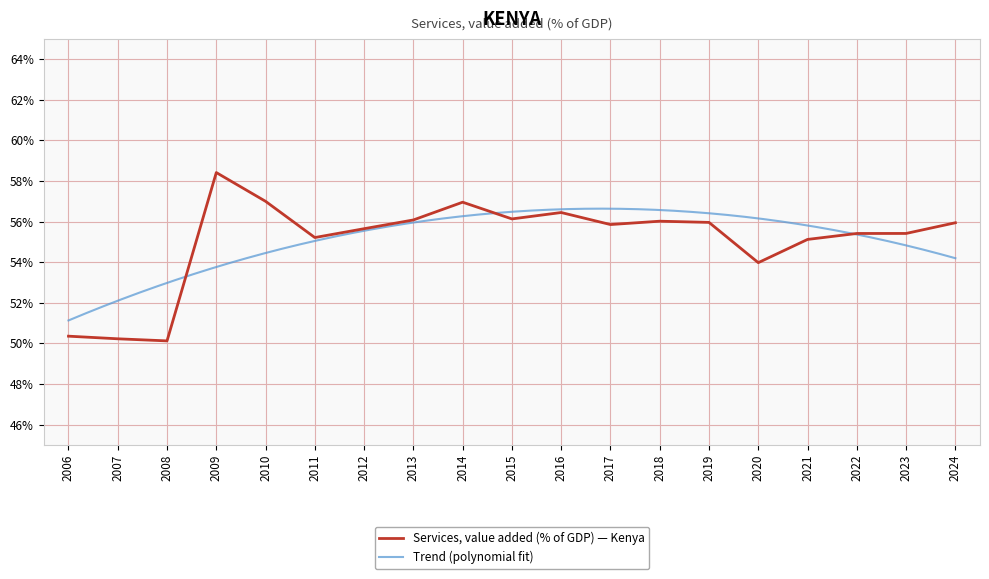

What is the approximate value at 2007?

50.2